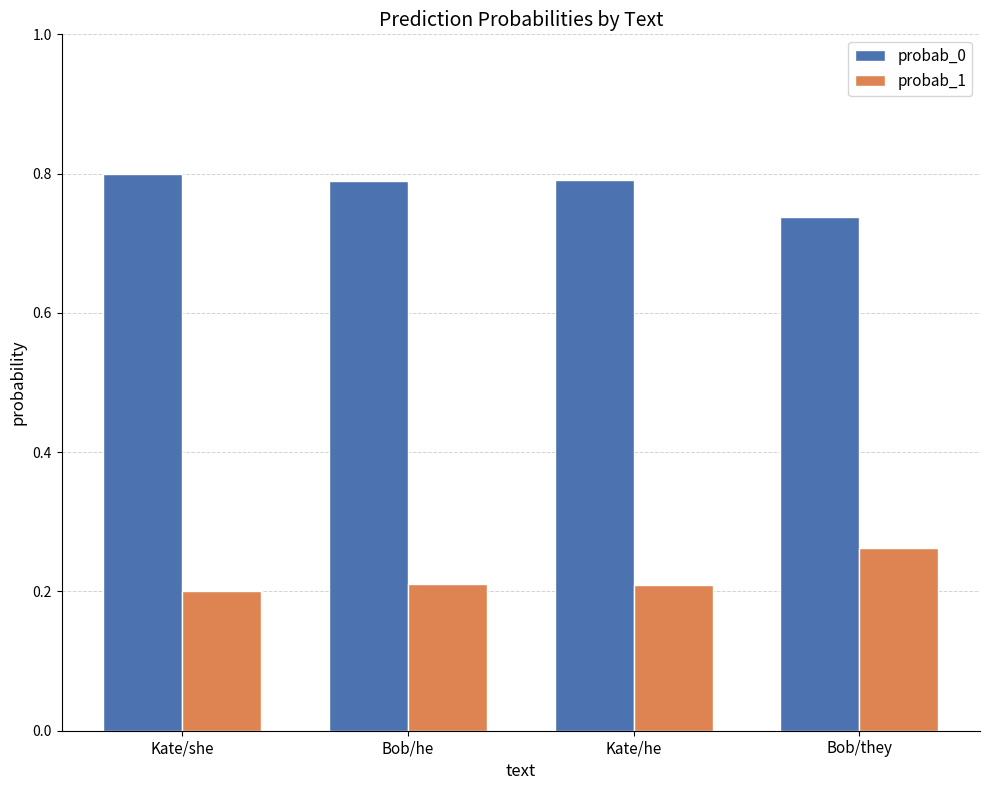

At how many categories does at least one series exceed 0?

4